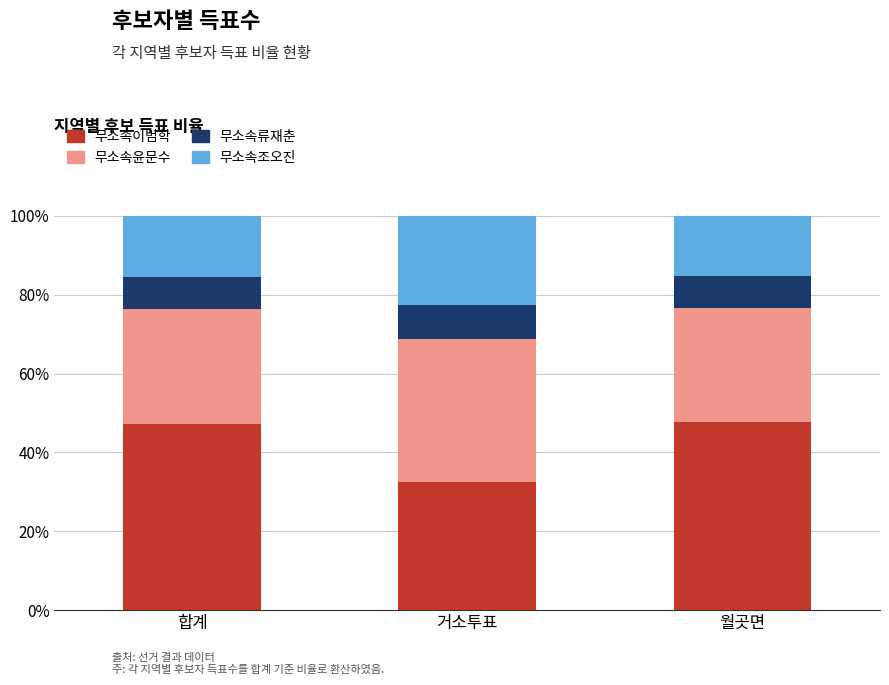

What is the highest value of the 무소속이범학 series?

47.6